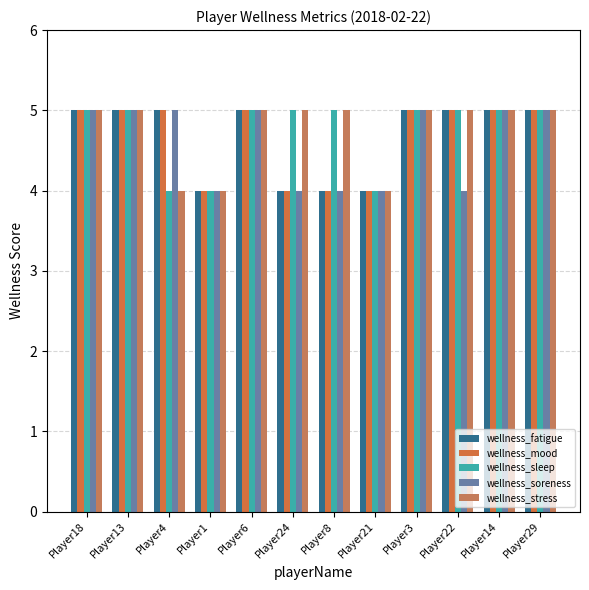

Reading left to right, list all the values displayed in this chart.

wellness_fatigue: Player18=5	Player13=5	Player4=5	Player1=4	Player6=5	Player24=4	Player8=4	Player21=4	Player3=5	Player22=5	Player14=5	Player29=5
wellness_mood: Player18=5	Player13=5	Player4=5	Player1=4	Player6=5	Player24=4	Player8=4	Player21=4	Player3=5	Player22=5	Player14=5	Player29=5
wellness_sleep: Player18=5	Player13=5	Player4=4	Player1=4	Player6=5	Player24=5	Player8=5	Player21=4	Player3=5	Player22=5	Player14=5	Player29=5
wellness_soreness: Player18=5	Player13=5	Player4=5	Player1=4	Player6=5	Player24=4	Player8=4	Player21=4	Player3=5	Player22=4	Player14=5	Player29=5
wellness_stress: Player18=5	Player13=5	Player4=4	Player1=4	Player6=5	Player24=5	Player8=5	Player21=4	Player3=5	Player22=5	Player14=5	Player29=5